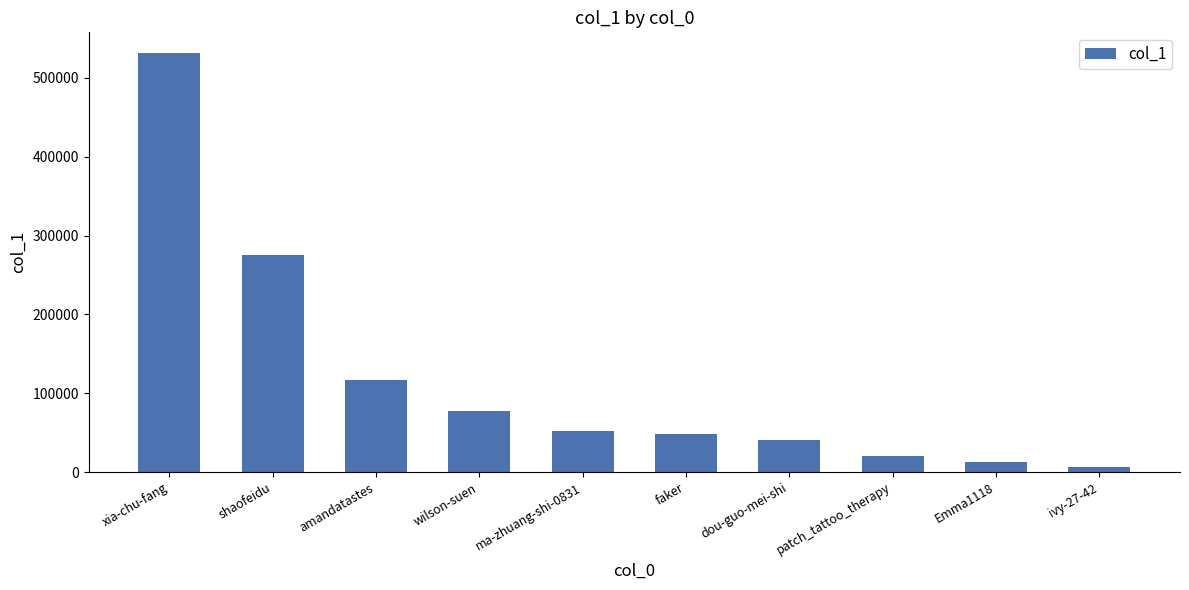

What is the greatest value displayed?

531352